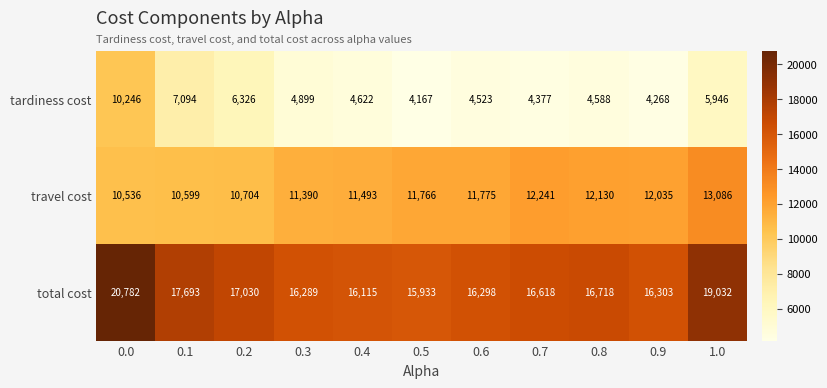

What is the sum of all travel cost values?

127755